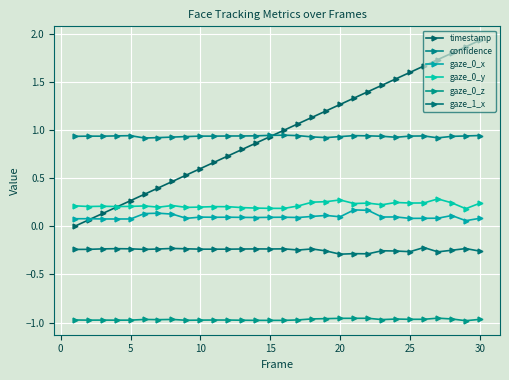

Which series has the largest total across all categories?

timestamp